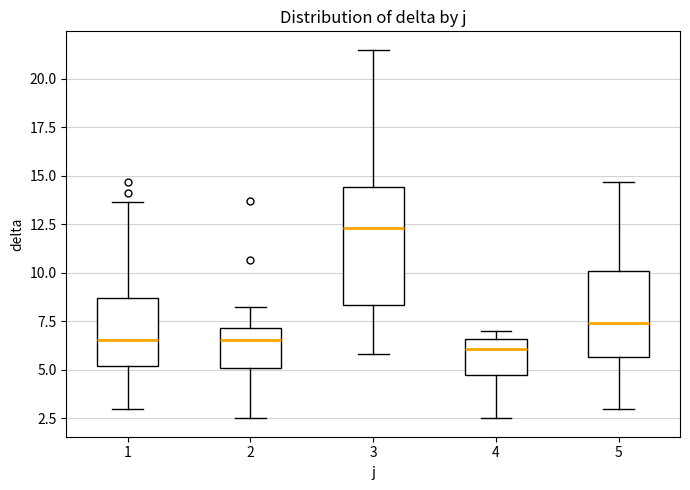

Reading left to right, transcribe this box plot: for each box, give where its median line is, the range the box spans, and where its two whiskers end, as read against the y-axis. The values are not printed on the chart, so give them approximately, as read against the axis.

1: median 6.5, box 5.0 to 8.5, whiskers 3.0 to 13.5
2: median 6.5, box 5.0 to 7.0, whiskers 2.5 to 8.5
3: median 12.5, box 8.5 to 14.5, whiskers 6.0 to 21.5
4: median 6.0, box 4.5 to 6.5, whiskers 2.5 to 7.0
5: median 7.5, box 5.5 to 10.0, whiskers 3.0 to 14.5